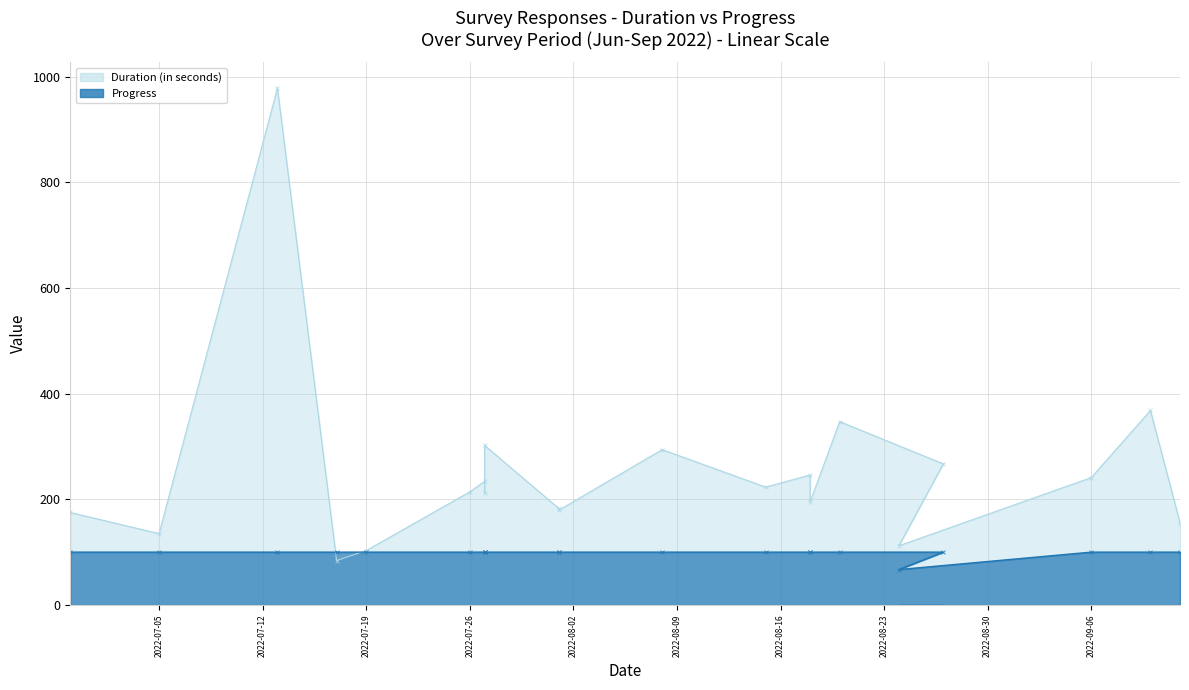

List the labels in order of Progress value, largest first.

2022-06-29, 2022-07-05, 2022-07-13, 2022-07-17, 2022-07-19, 2022-07-26, 2022-07-27, 2022-07-27, 2022-07-27, 2022-08-01, 2022-08-01, 2022-08-08, 2022-08-15, 2022-08-18, 2022-08-18, 2022-08-20, 2022-08-27, 2022-09-06, 2022-09-10, 2022-09-12, 2022-08-24